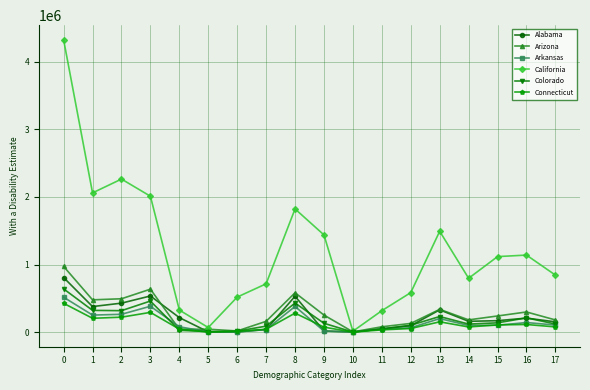

Between which two adjacent categories do Arkansas and Colorado first intersect?

3 and 4